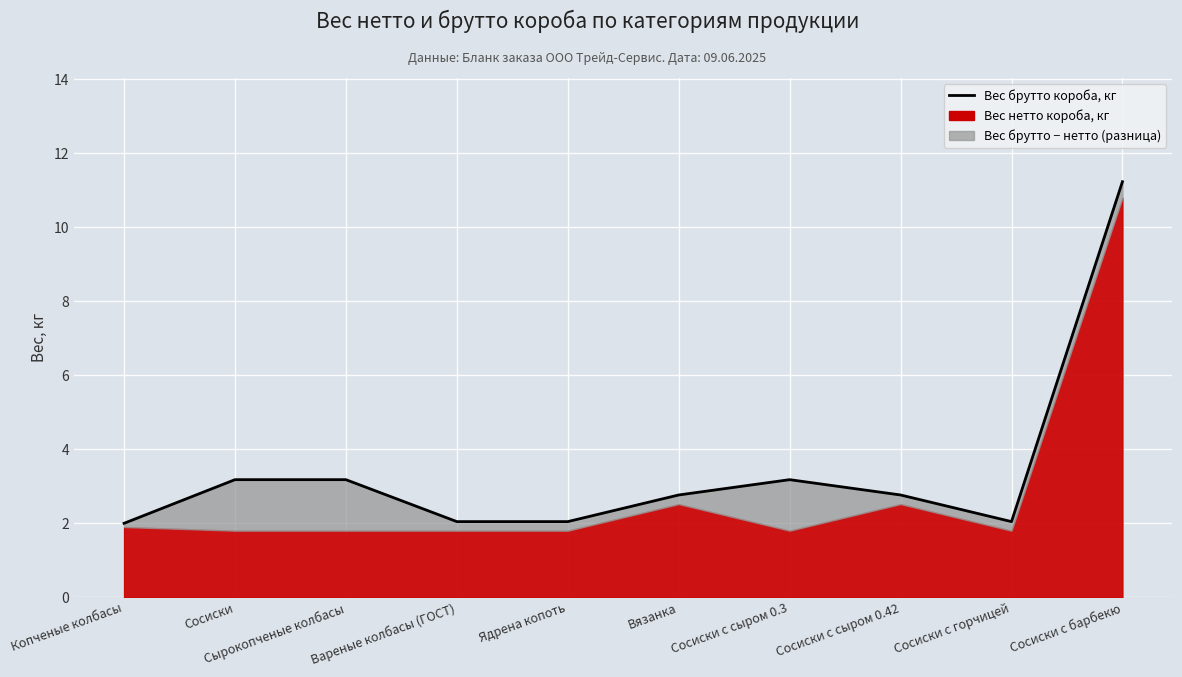

Reading left to right, transcribe all the data shown in this chart.

2.0	3.2	3.2	2.0	2.0	2.8	3.2	2.8	2.0	11.2